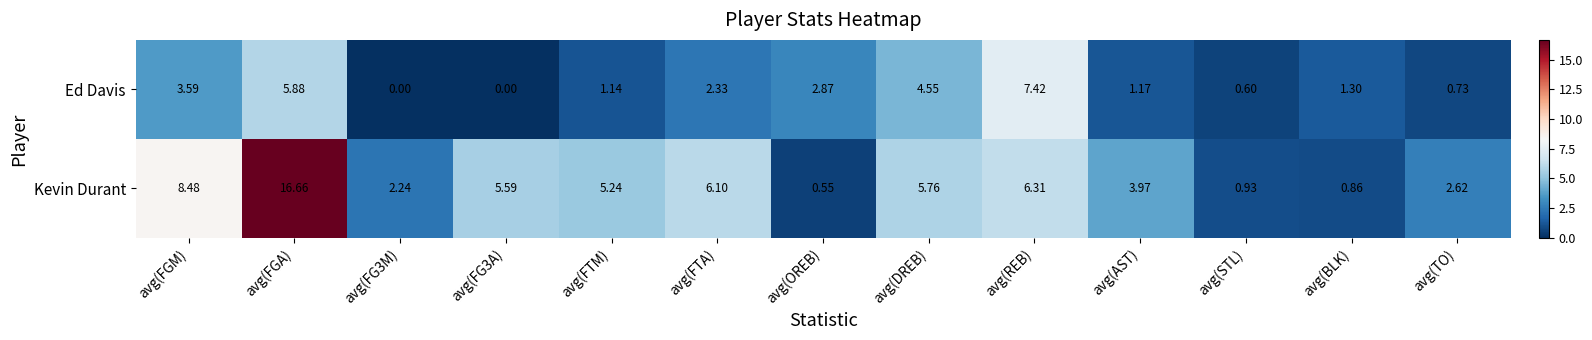

Between avg(FG3A) and avg(BLK), which series saw the biggest shift?

Kevin Durant